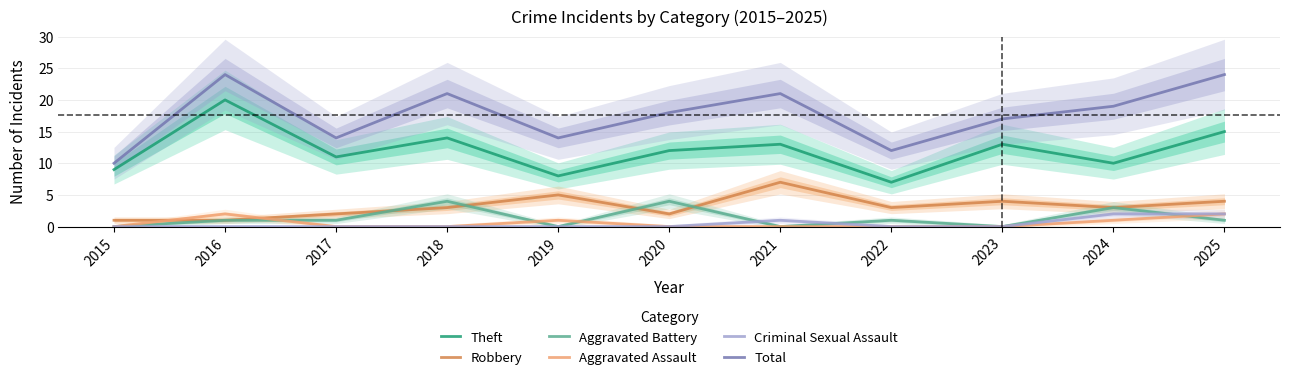

Which category has the lowest value across all series?

2015